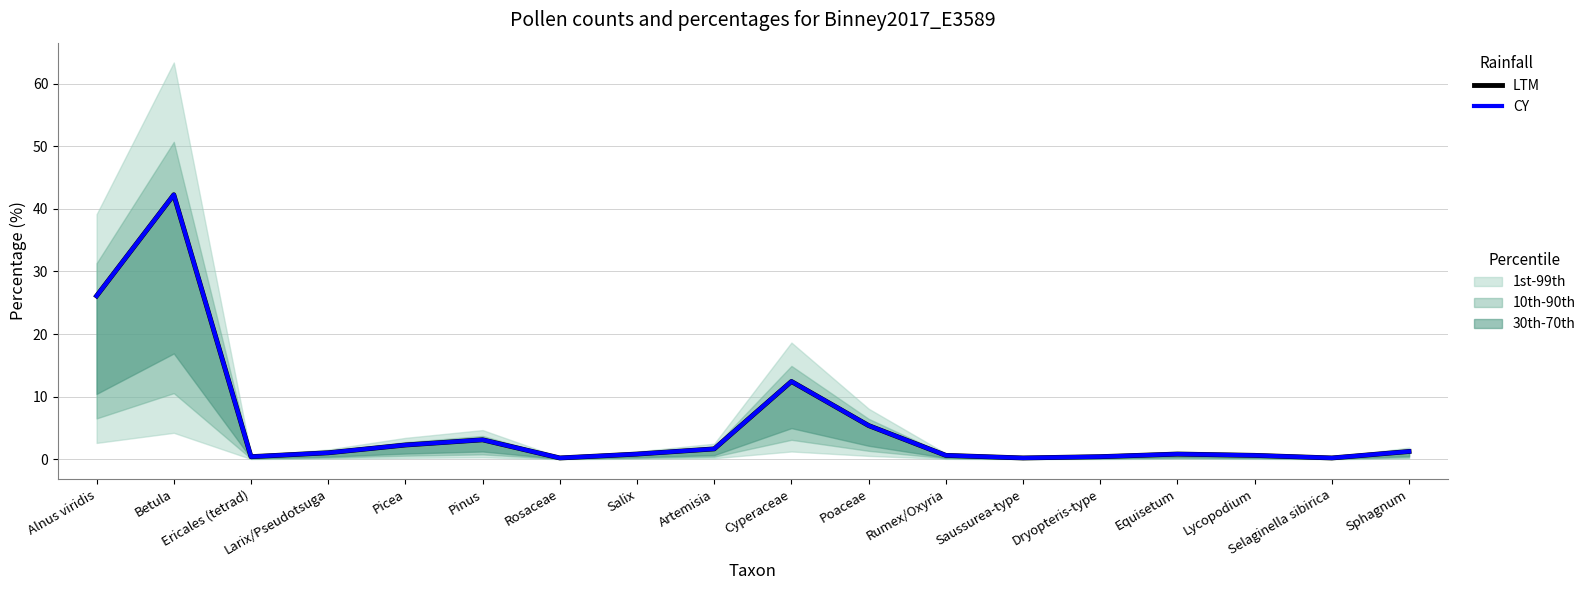

Rank the series at Larix/Pseudotsuga from lowest to highest value.

LTM, CY